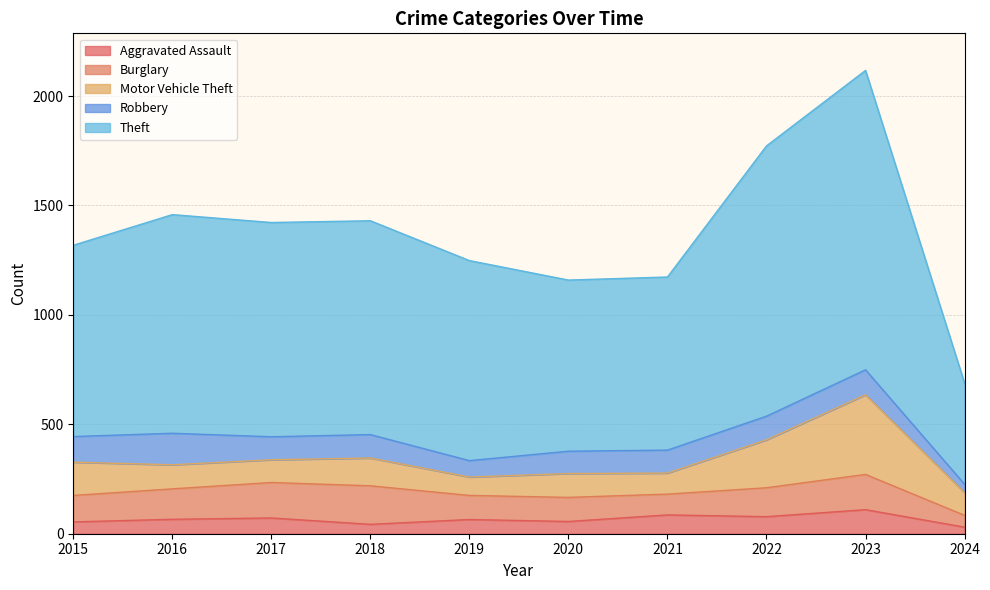

List the series in order of their peak value, highest first.

Theft, Motor Vehicle Theft, Burglary, Robbery, Aggravated Assault